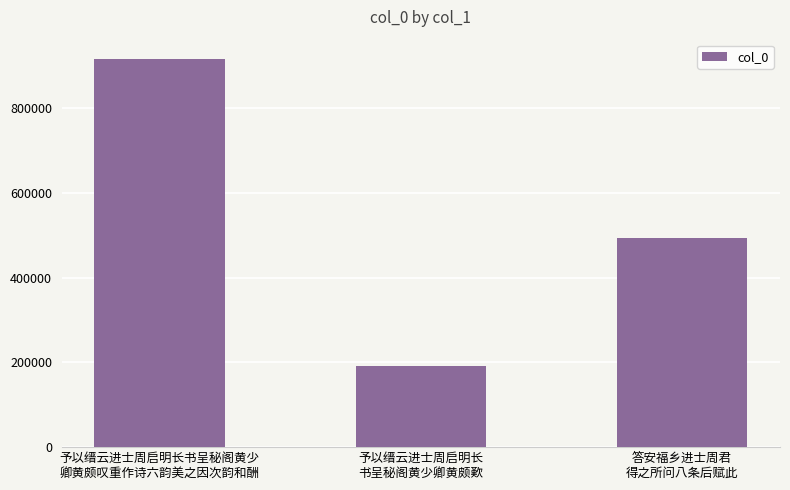

Which has a higher value, 予以缙云进士周启明长
书呈秘阁黄少卿黄颇歎 or 予以缙云进士周启明长书呈秘阁黄少
卿黄颇叹重作诗六韵美之因次韵和酬?

予以缙云进士周启明长书呈秘阁黄少
卿黄颇叹重作诗六韵美之因次韵和酬